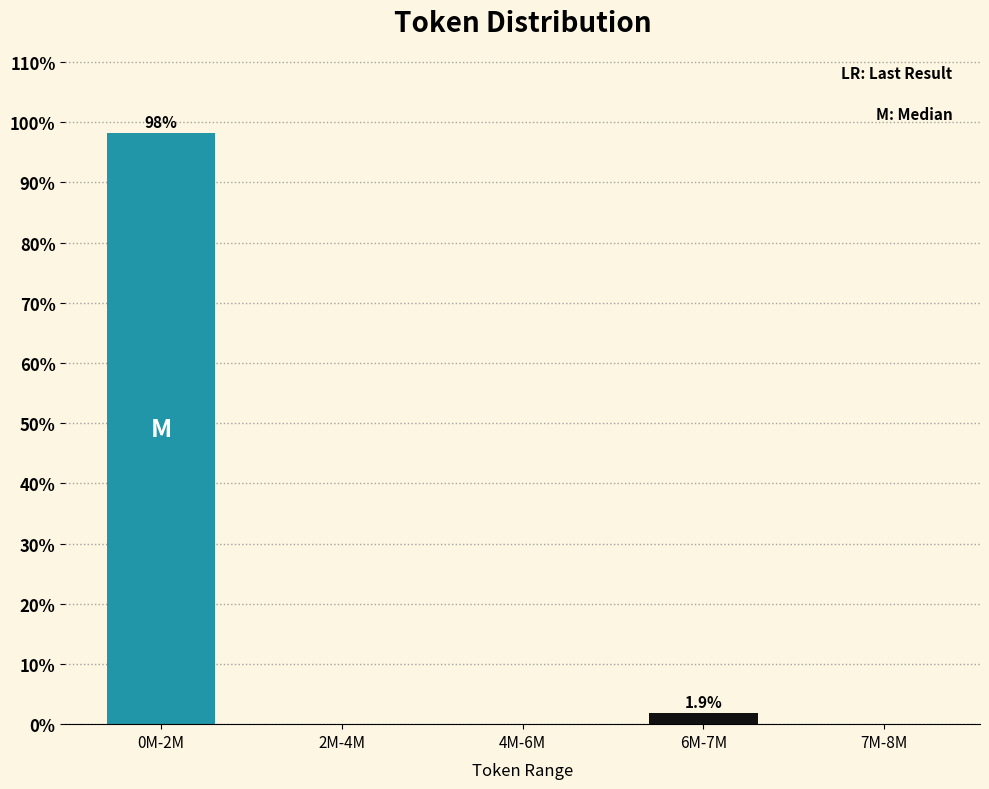

Reading left to right, transcribe all the data shown in this chart.

0M-2M=98.1	2M-4M=0.0	4M-6M=0.0	6M-7M=1.9	7M-8M=0.0